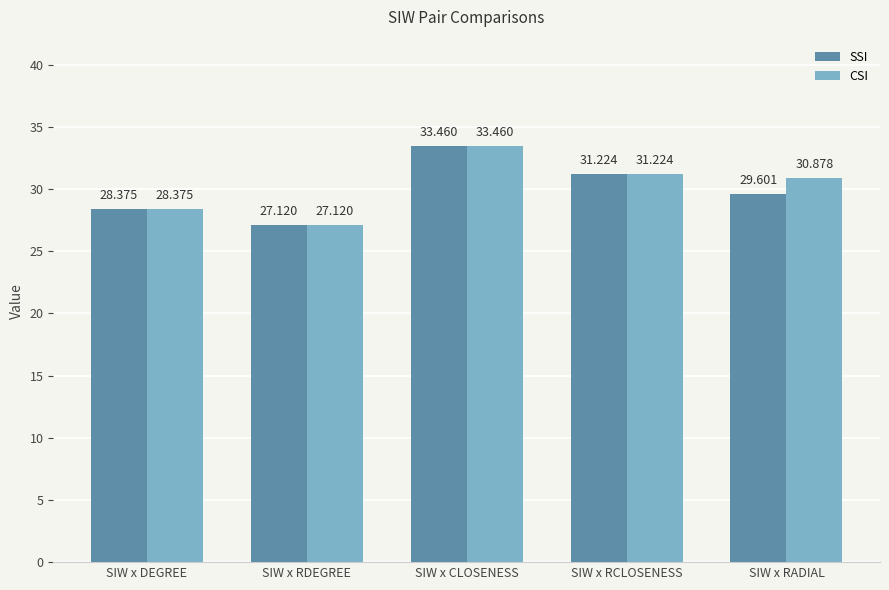

Rank the series by their average value, from lowest to highest.

SSI, CSI